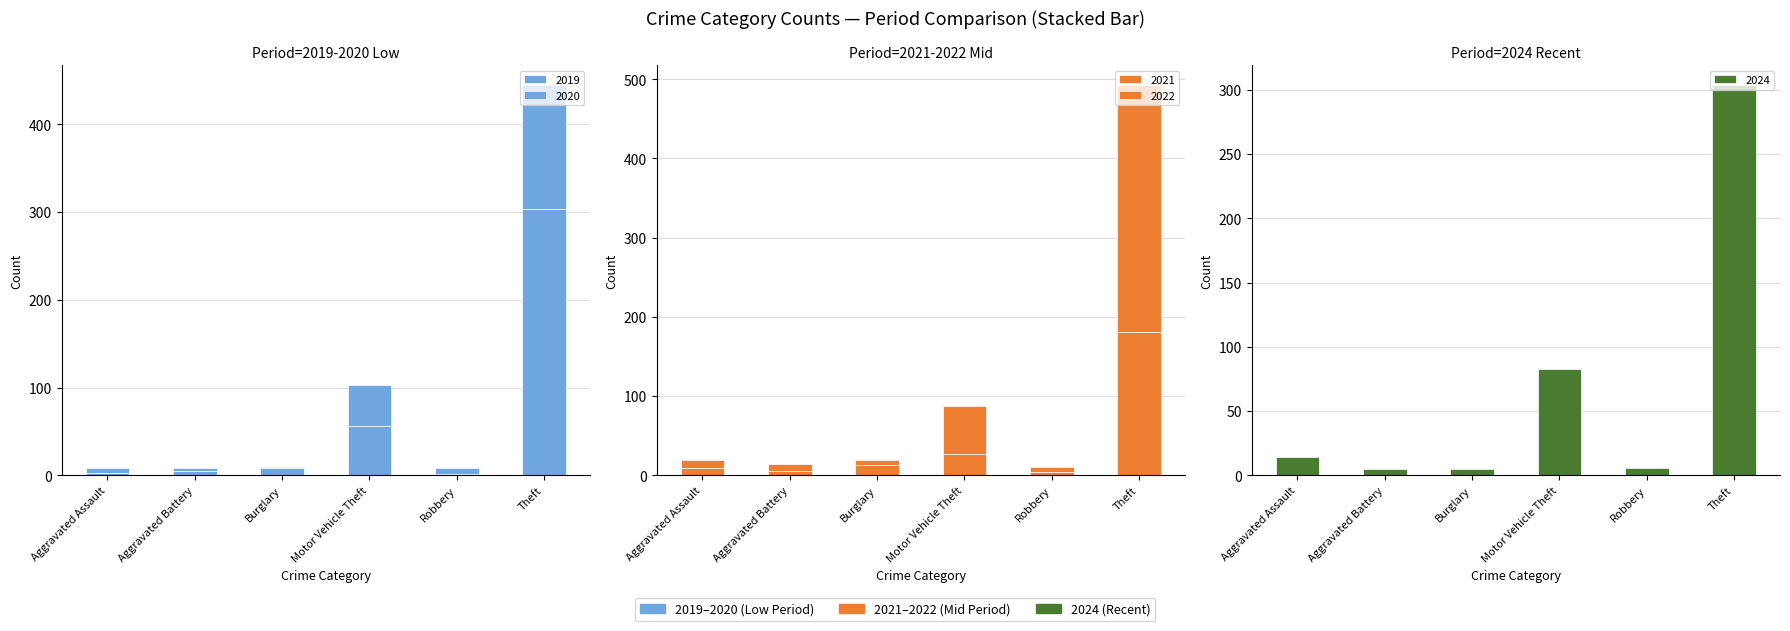

What position from the right is Aggravated Battery?

5